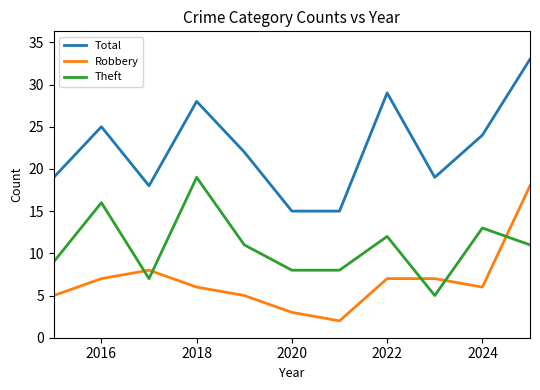

What is the minimum value shown in the chart?

2